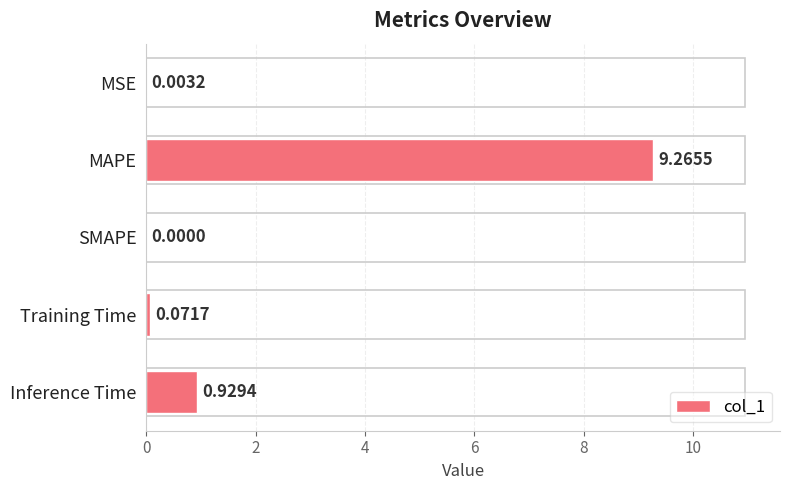

What is the change in value from SMAPE to Inference Time?

+0.9